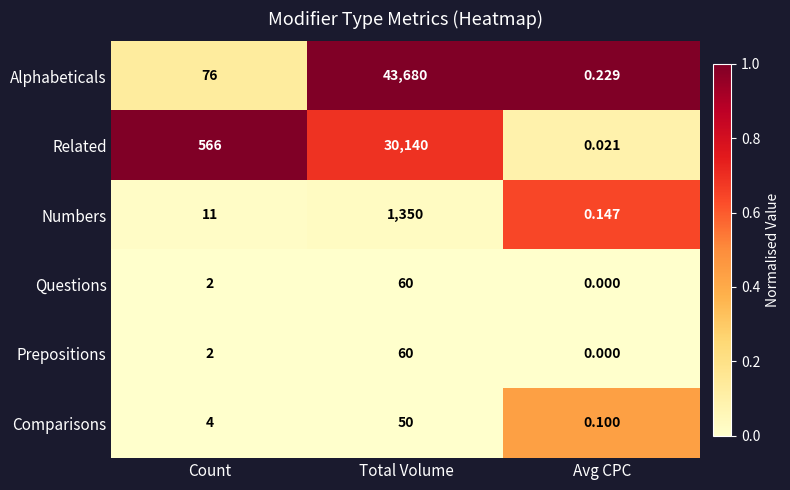

List the labels in order of Alphabeticals value, smallest first.

Avg CPC, Count, Total Volume